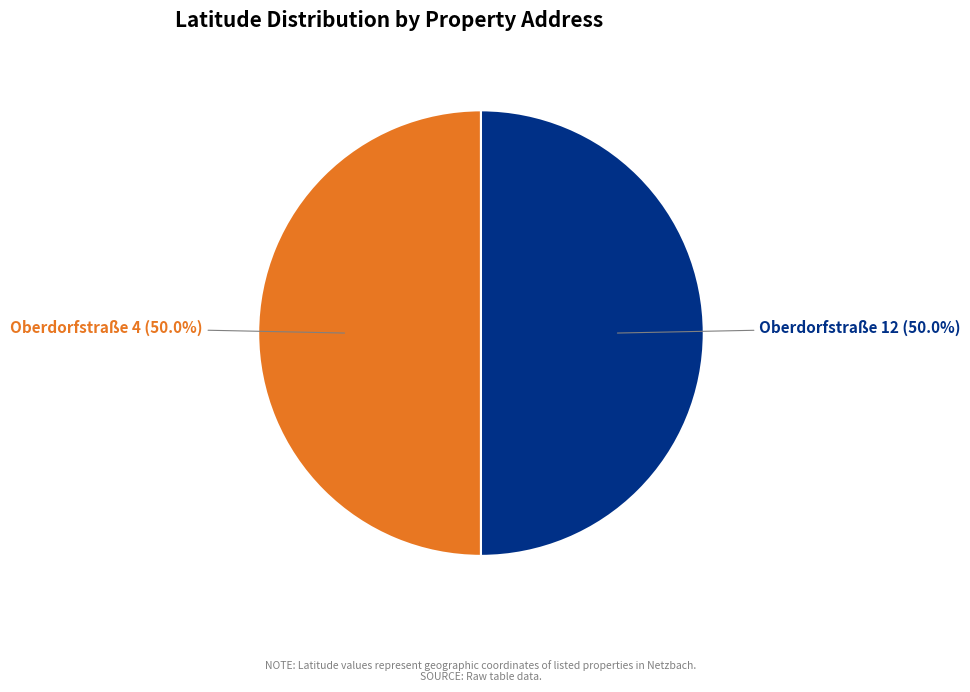

Combined, what portion of the pie is Oberdorfstraße 12 and Oberdorfstraße 4?

100.0%